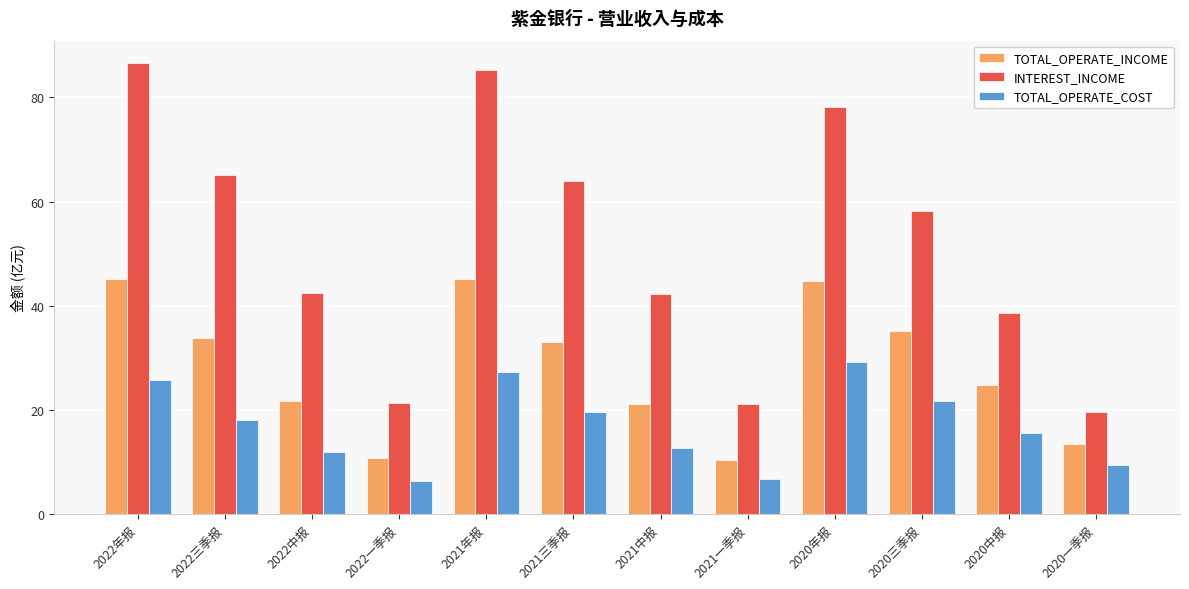

Which label corresponds to the largest value in the chart?

2022年报